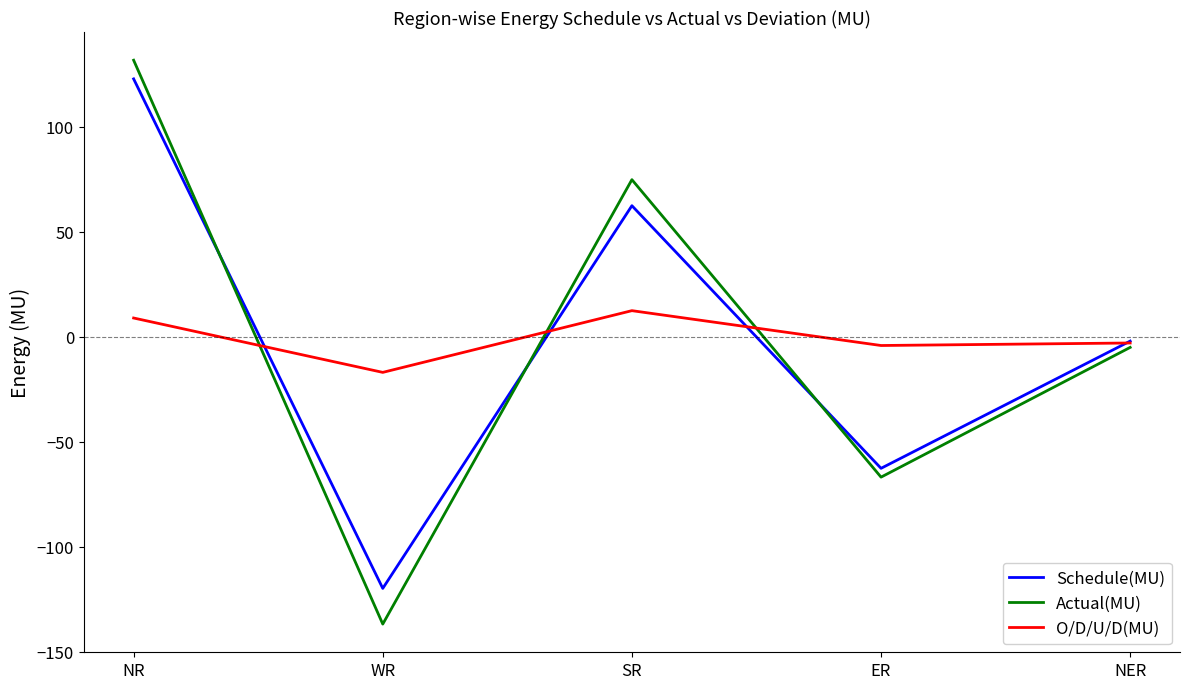

What is the difference between the second highest and minimum values in the Schedule(MU) series?

182.3